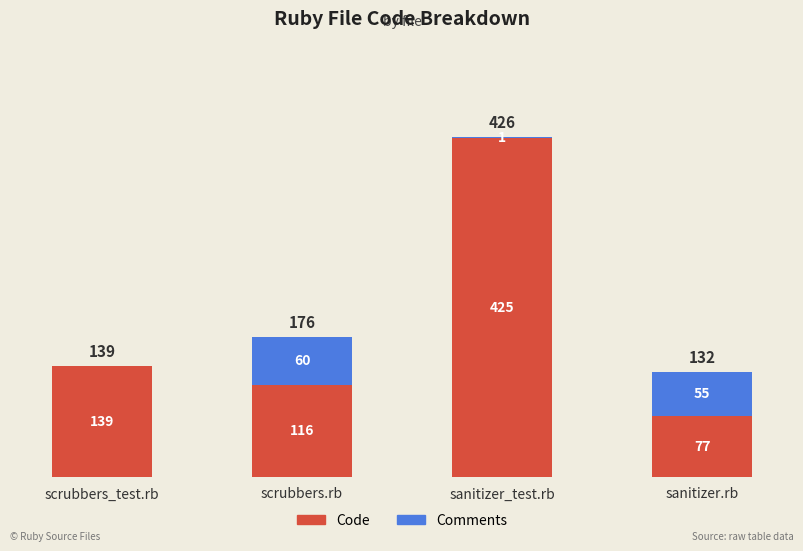

How many distinct data groups are displayed?

2